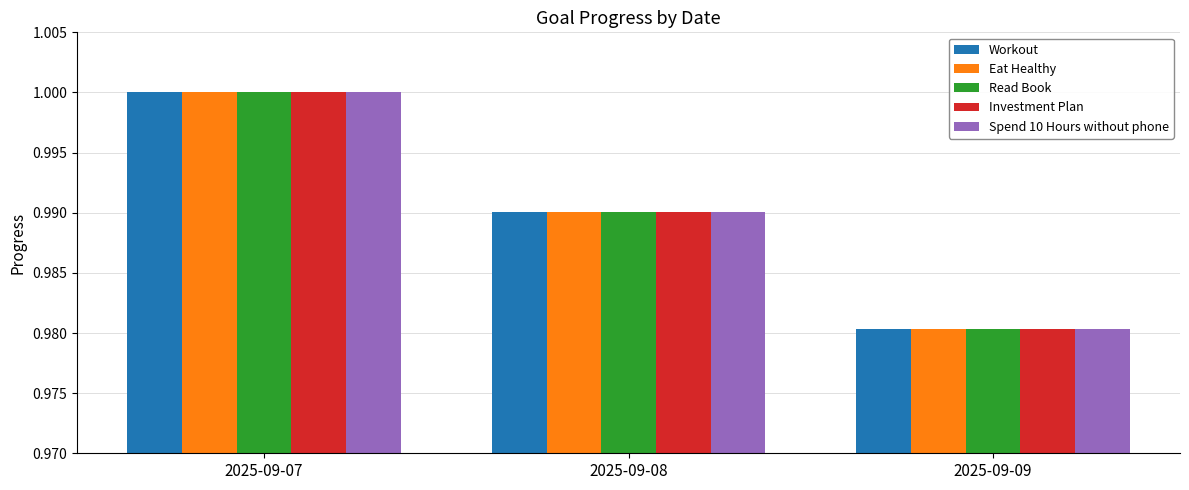

How many series are shown in this chart?

5